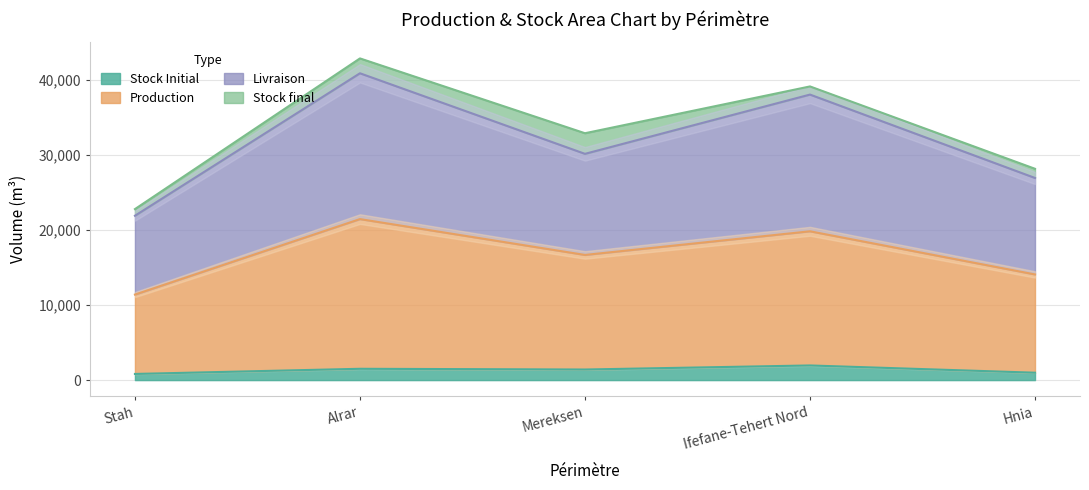

The value of Stock Initial at Hnia is 985.7. True or false?

True